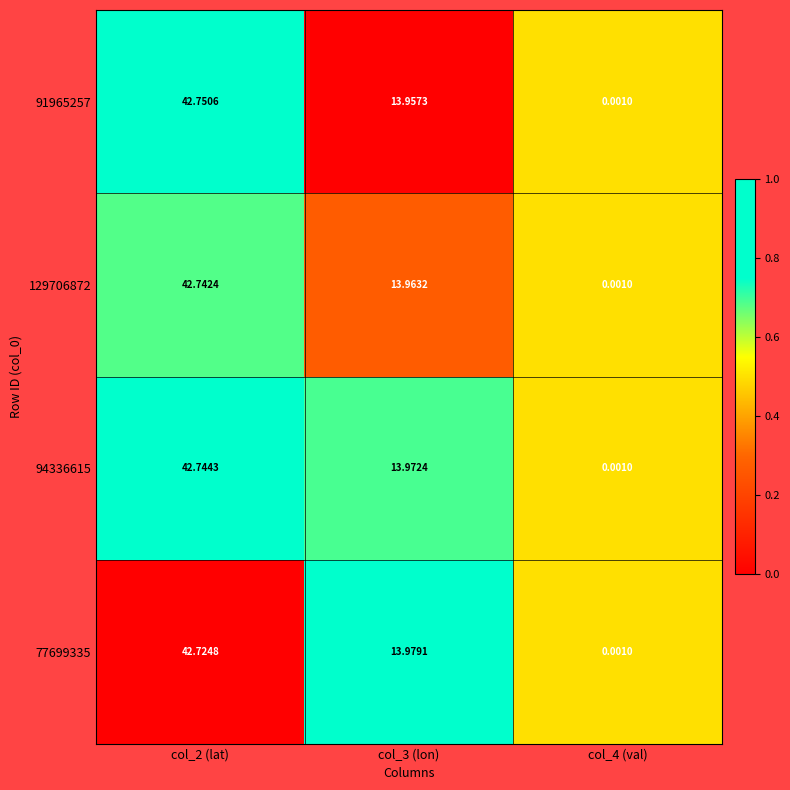

Which series changed the most between col_3 (lon) and col_4 (val)?

77699335